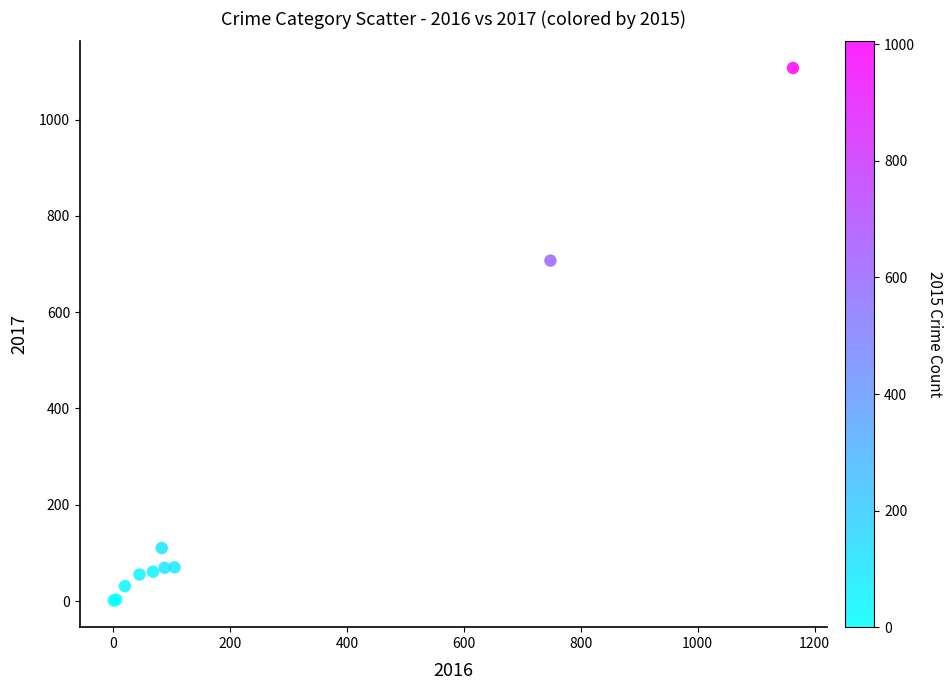

What Y value in the scatter plot is closest to 554?

707